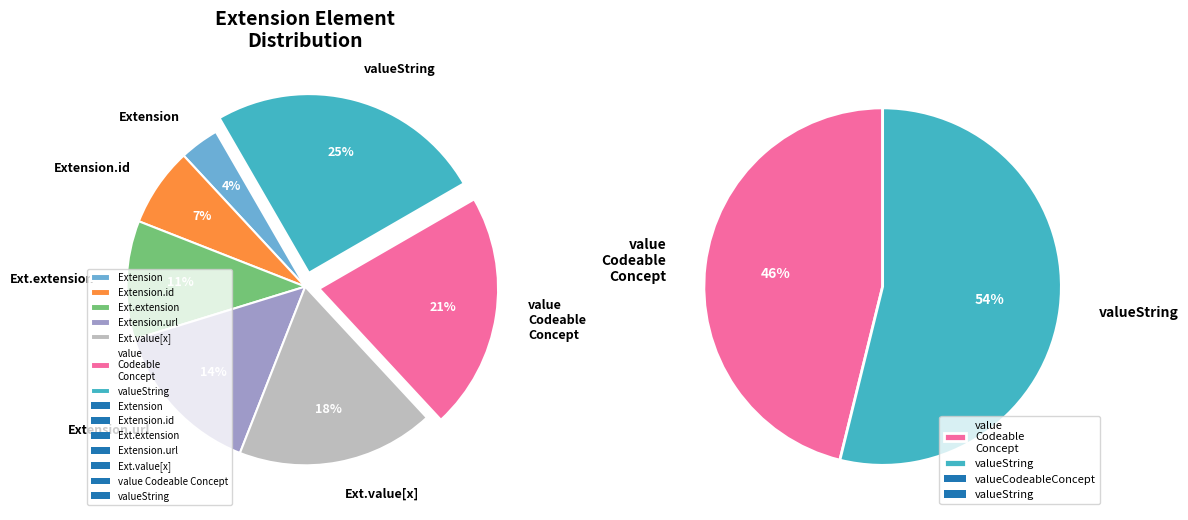

How many slices are in this pie chart?

7